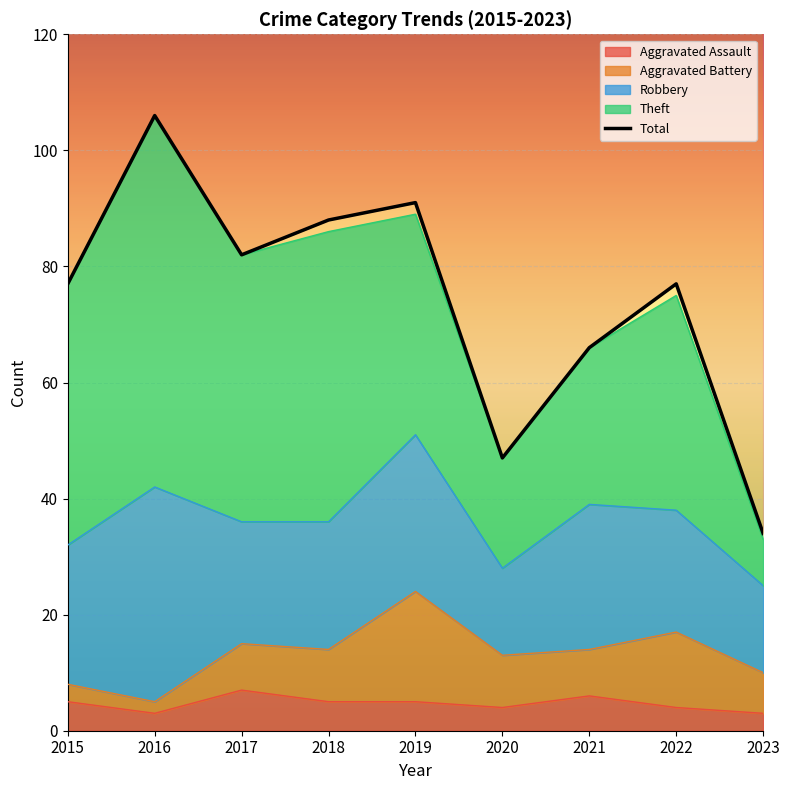

Which has a higher value, 2021 or 2016?

2016